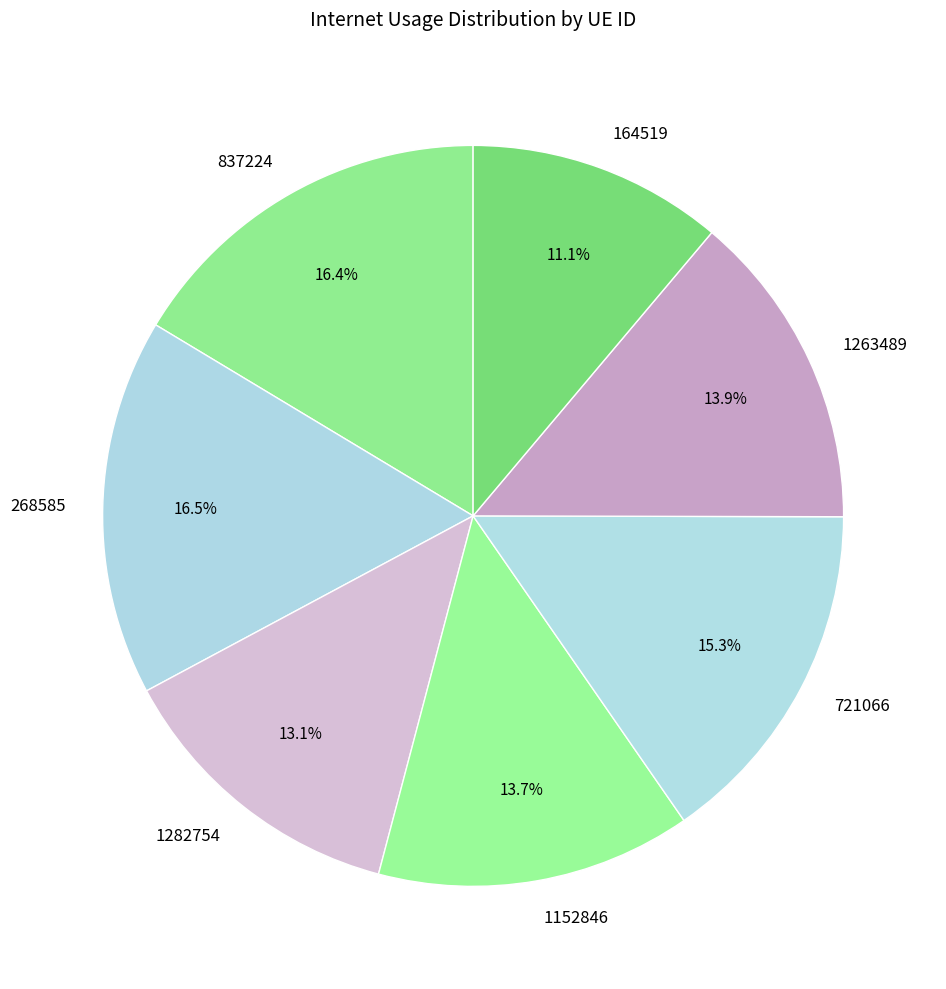

Does 1282754 represent more than half of the total?

No